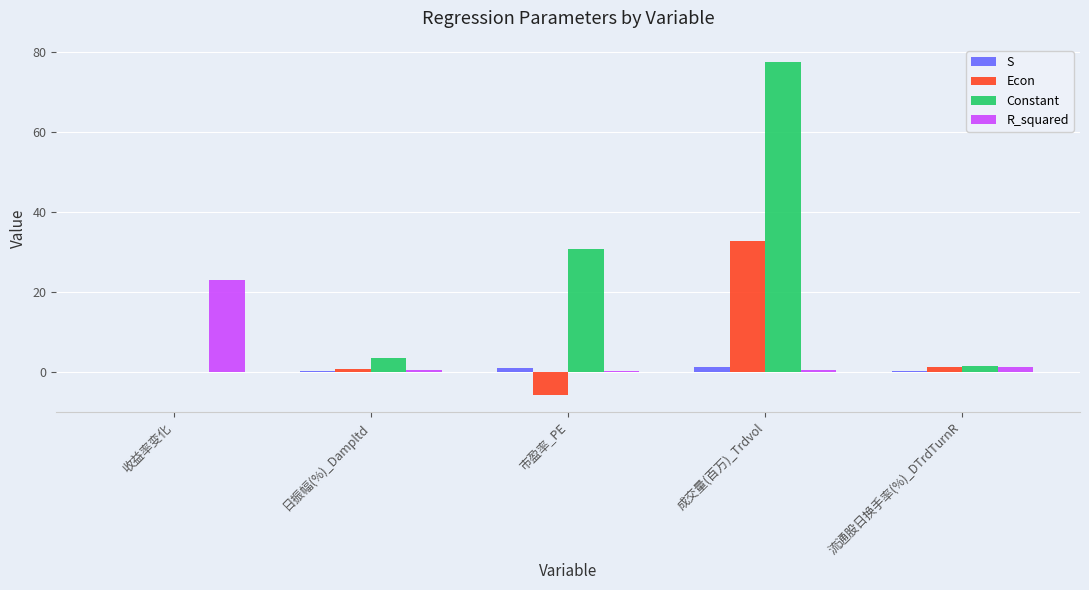

How many groups of bars are there?

5